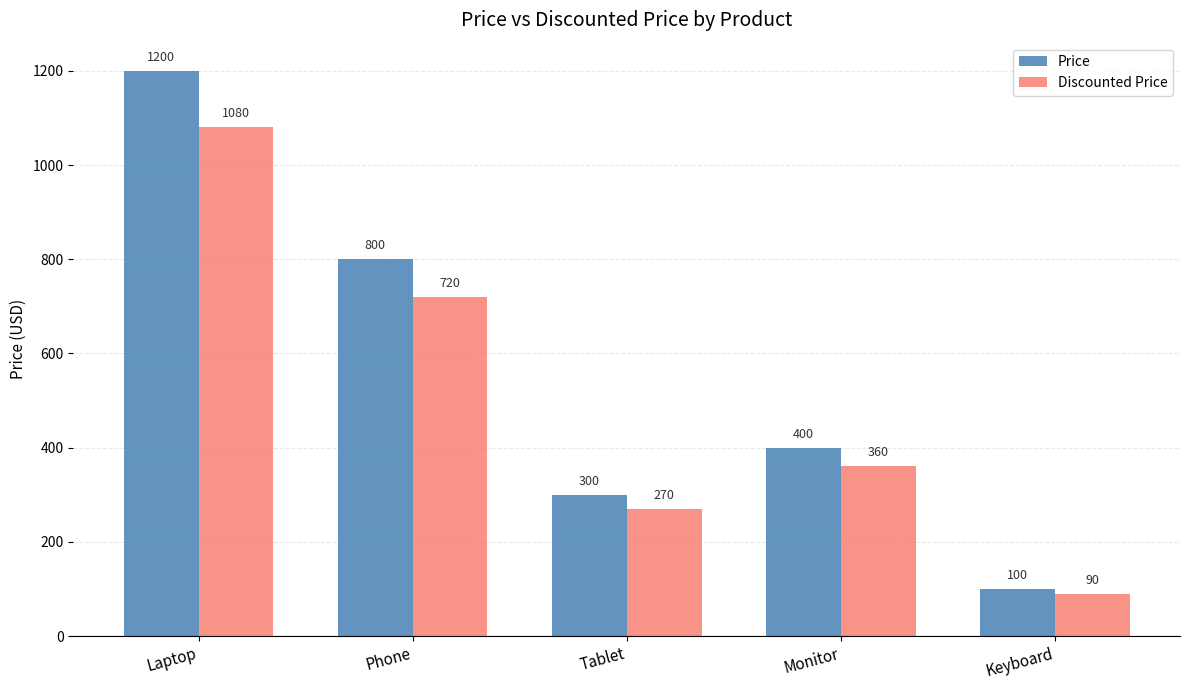

What is the difference between the maximum and minimum values in the Price series?

1100